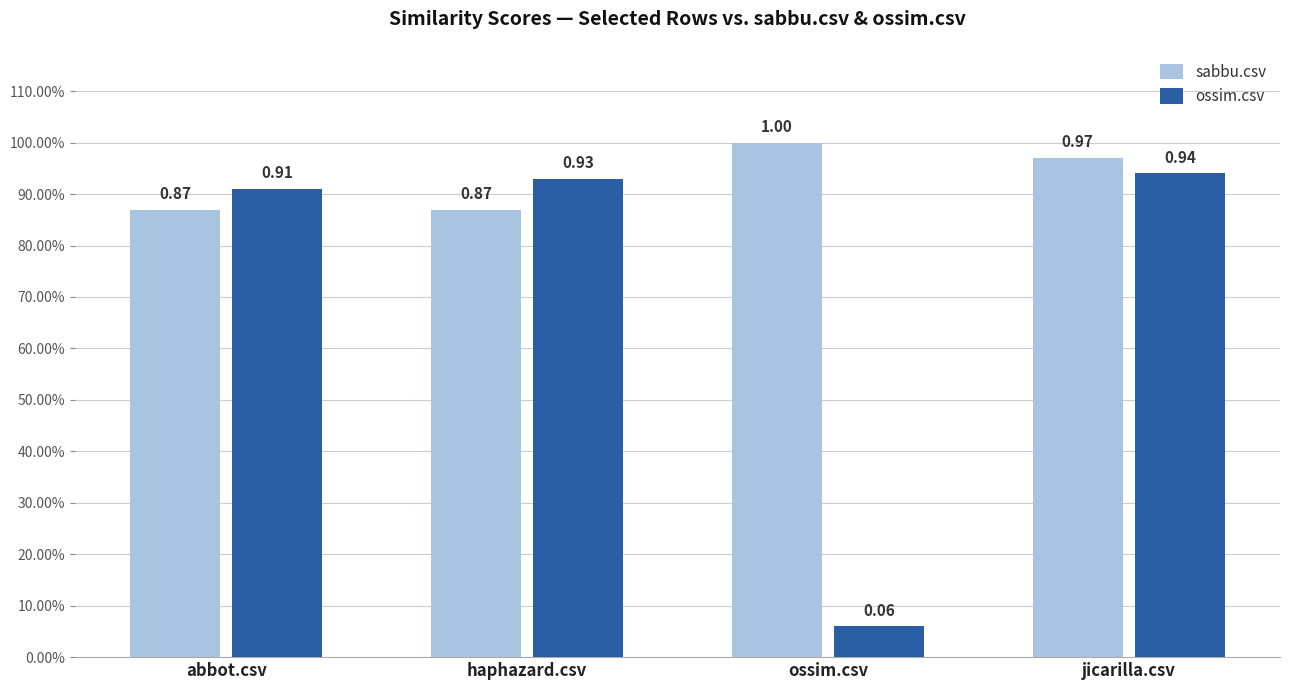

Between ossim.csv and abbot.csv, which is larger?

ossim.csv